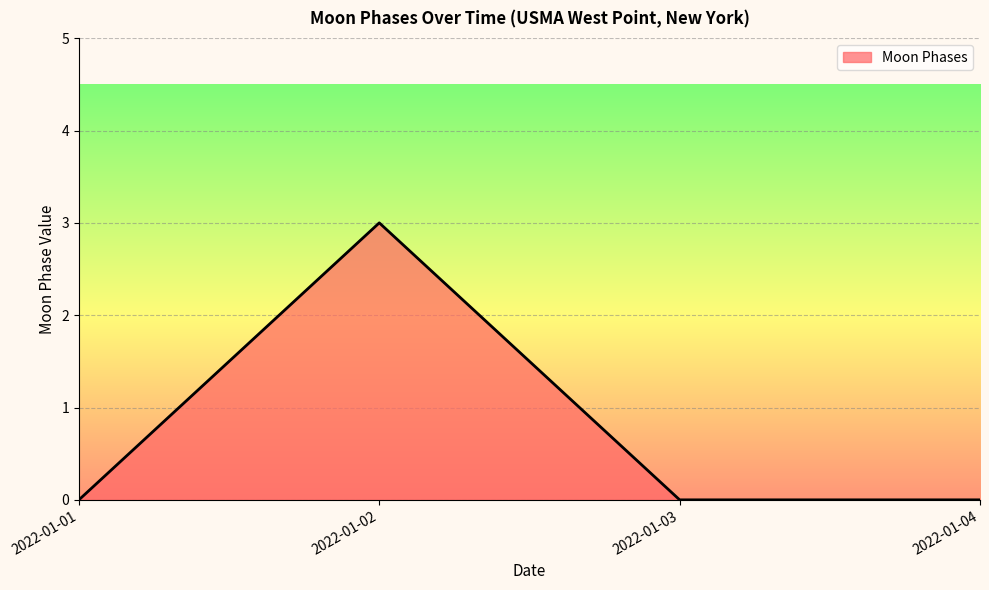

Which label corresponds to the largest value in the chart?

2022-01-02